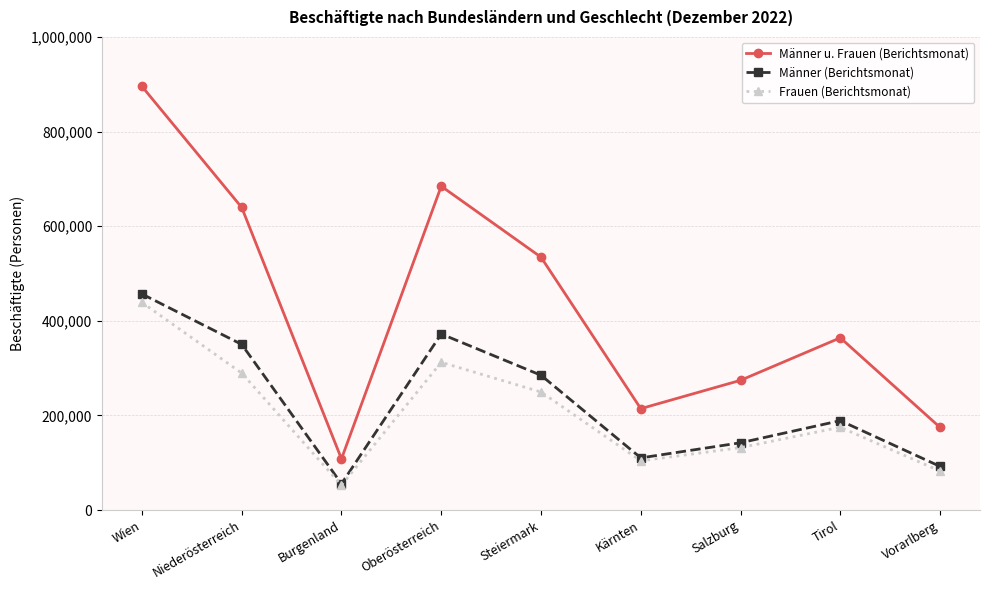

What is the sum of the Männer u. Frauen (Berichtsmonat) values at Burgenland and Wien?

1003772